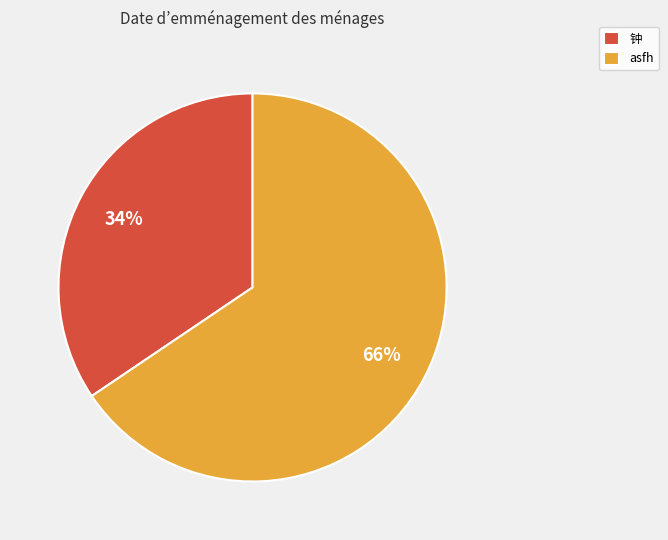

What percentage is the asfh slice, to the nearest percent?

66%